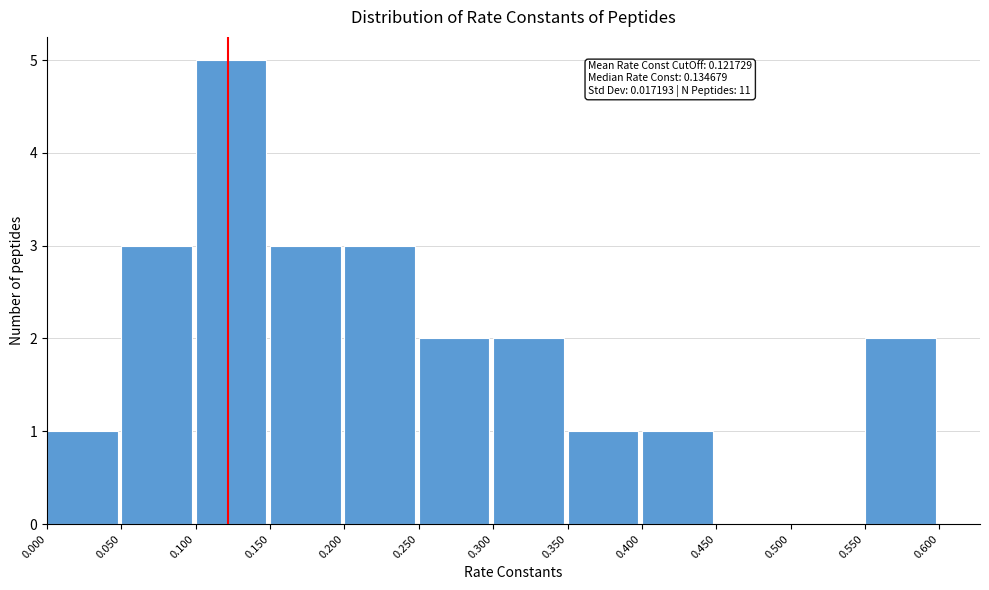

Which range on the x-axis has the tallest bar?

0.100 to 0.150